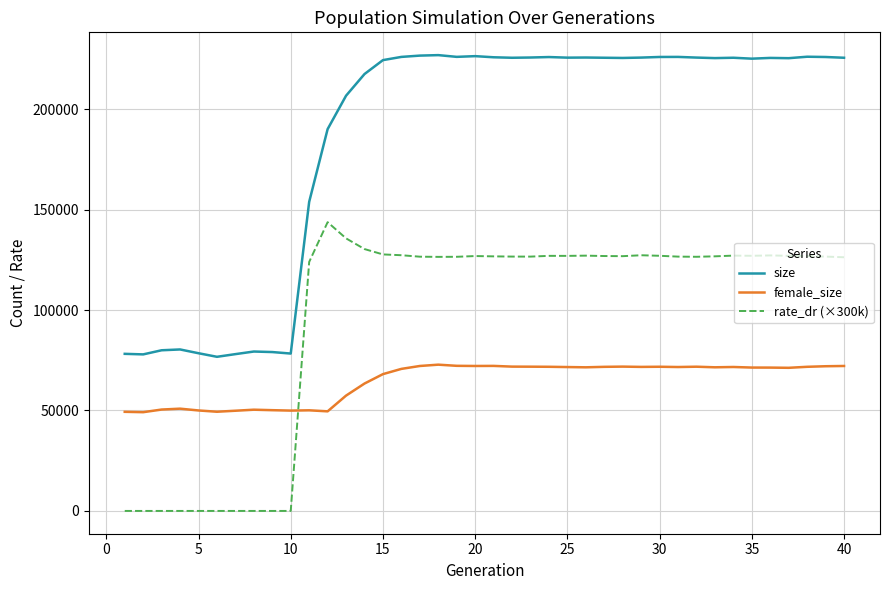

How many intersections are there between rate_dr (×300k) and female_size?

1